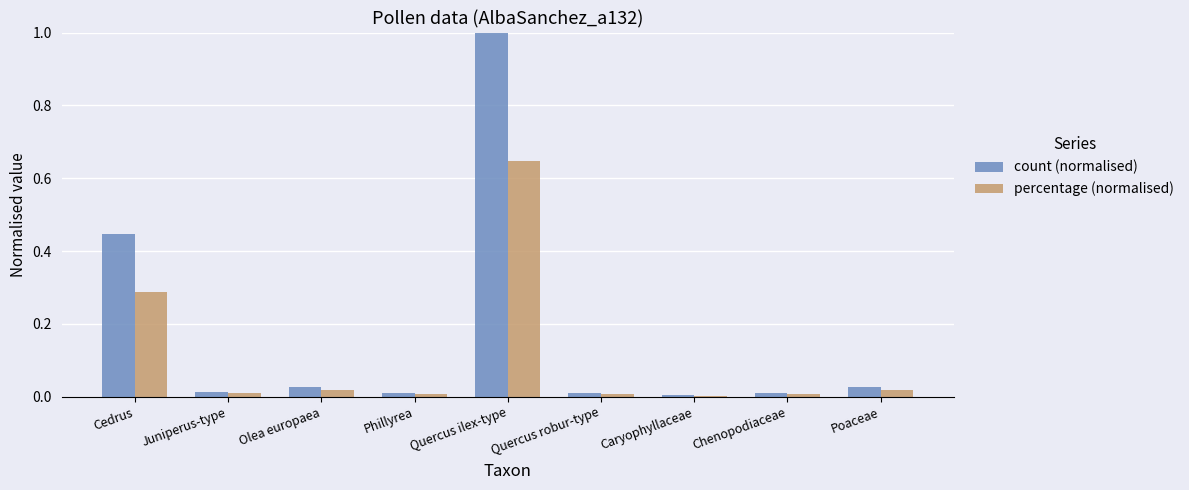

Which series has the largest total across all categories?

count (normalised)